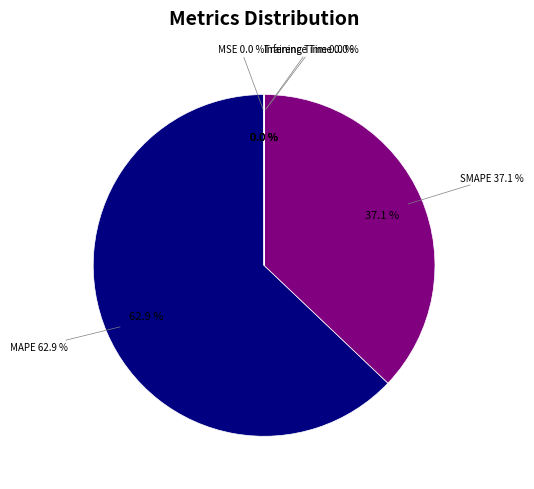

Between MSE and Inference Time, which is larger?

MSE